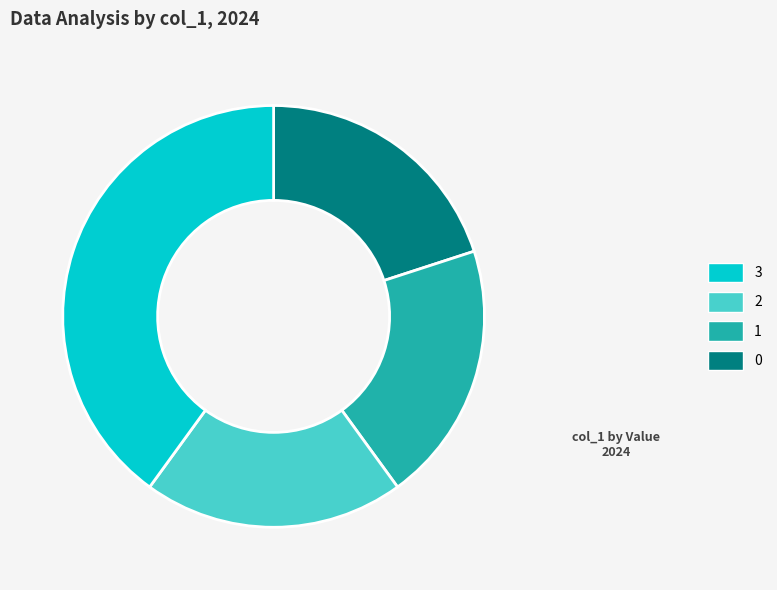

Does any single category account for the majority?

No